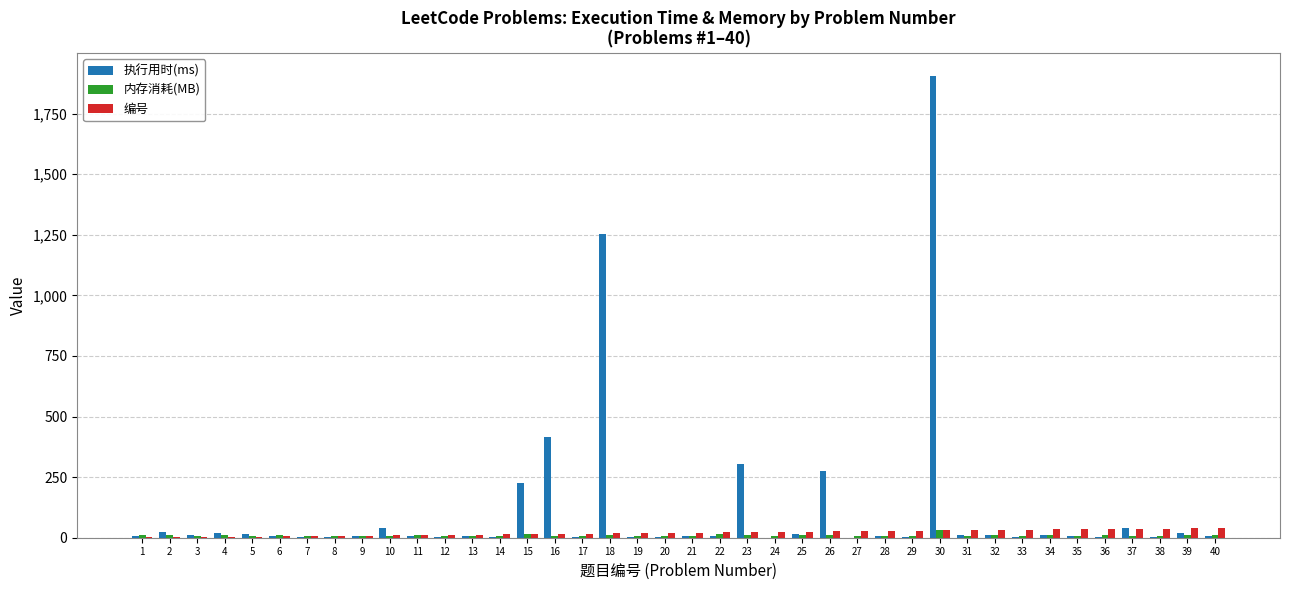

What is the greatest value displayed?

1904.0